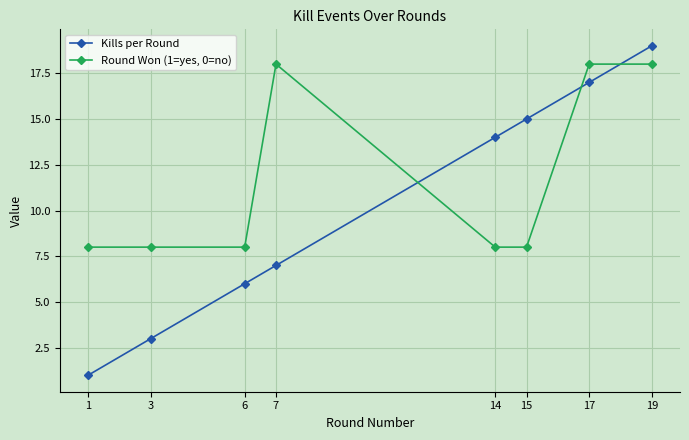

What is the sum of all Kills per Round values?

82